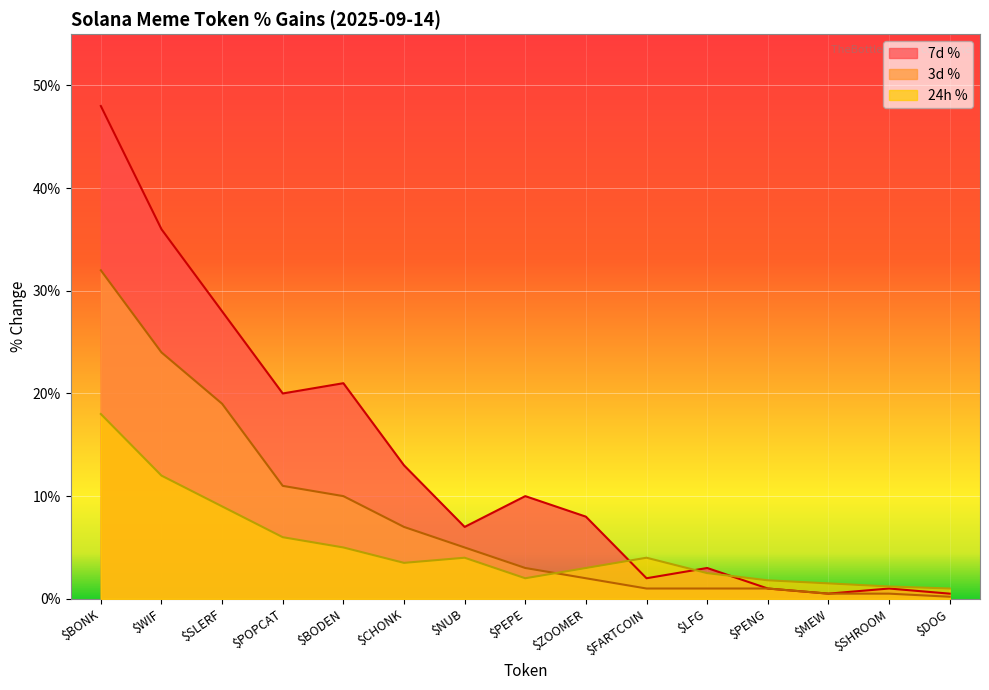

Which has a higher value, $POPCAT or $BONK?

$BONK